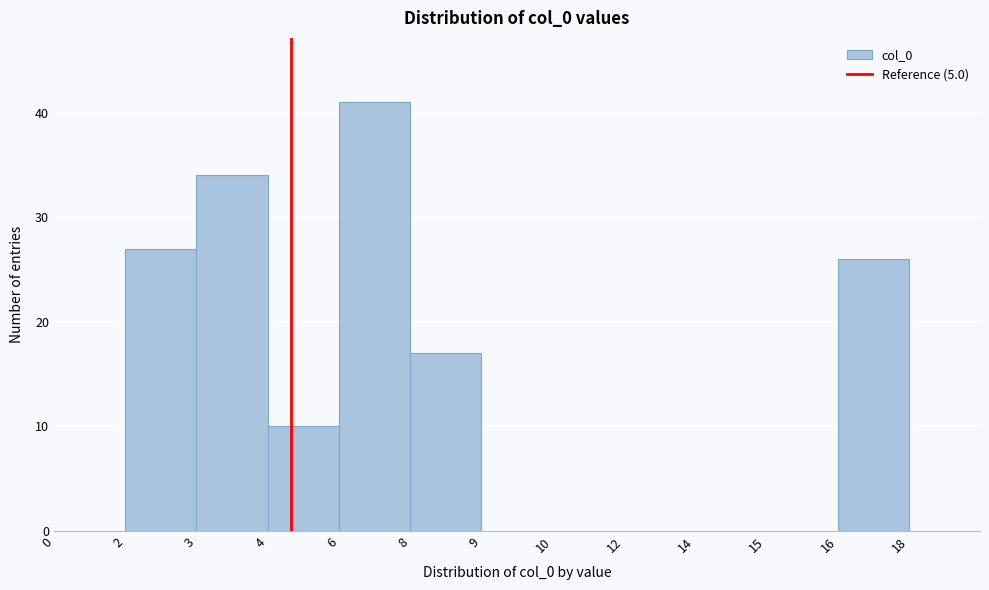

Reading left to right, extract all data points from this chart.

0=0	2=27	3=34	4=10	6=41	8=17	9=0	10=0	12=0	14=0	15=0	16=26	18=0